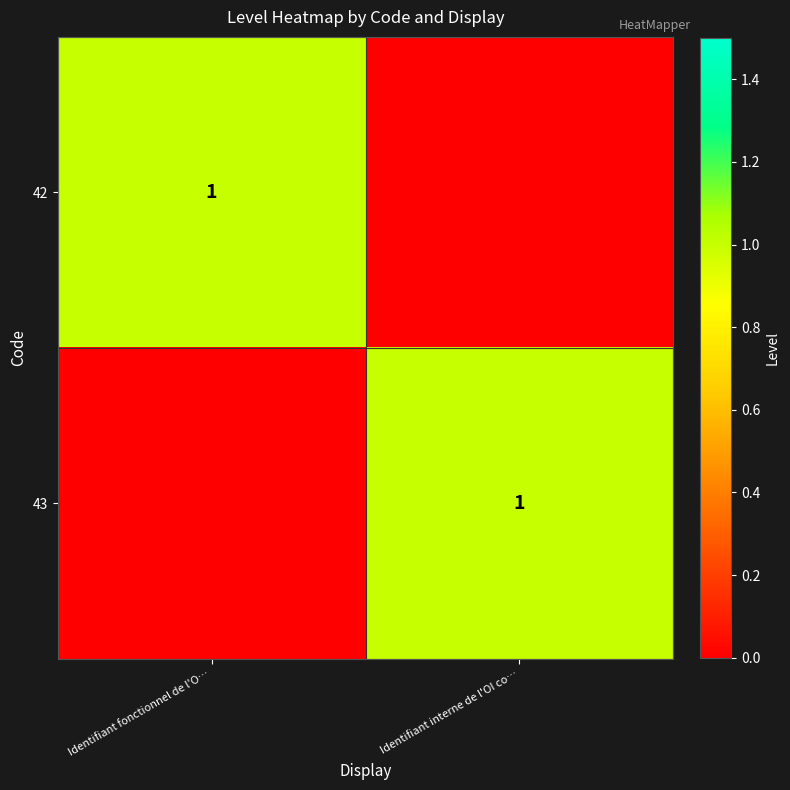

True or false: 42 has a value of 1 at Identifiant fonctionnel de l'O….

True